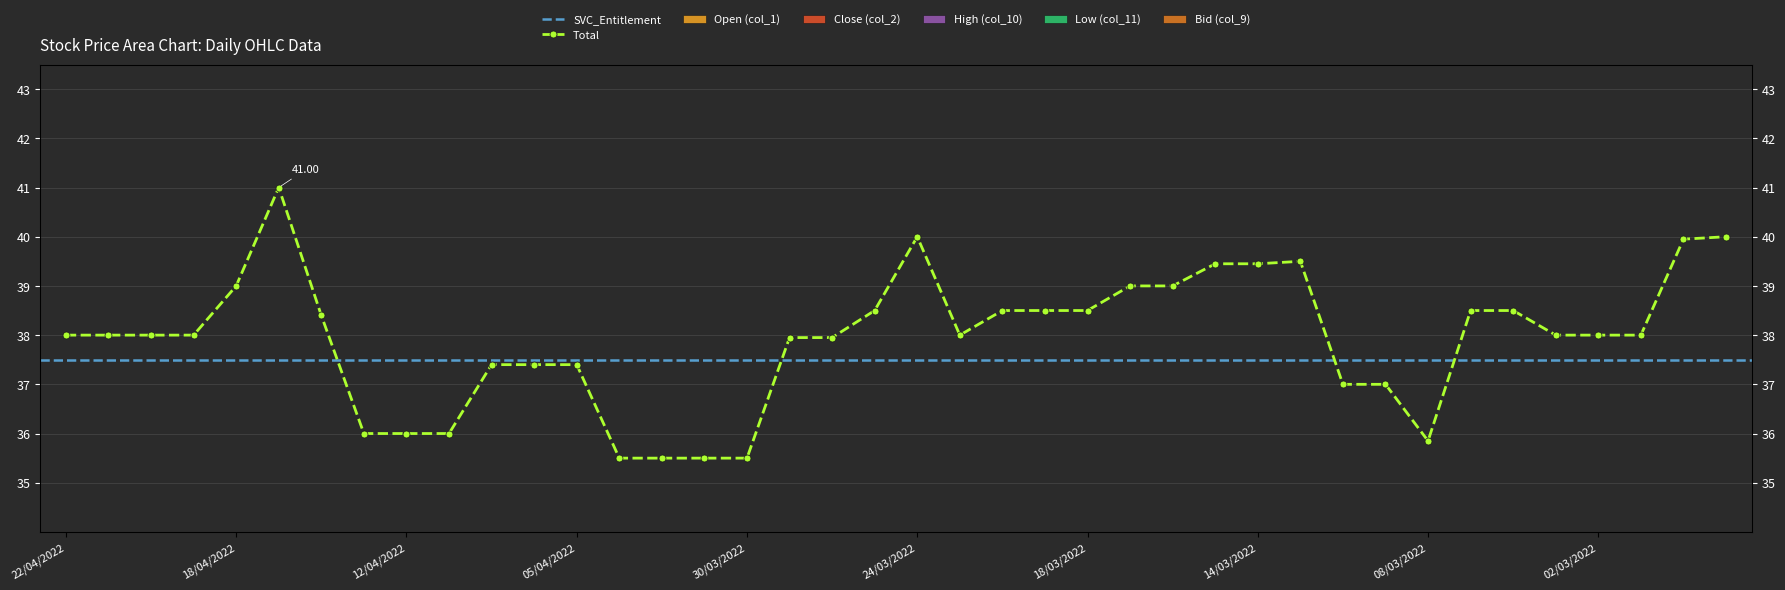

Does the chart contain any negative values?

No